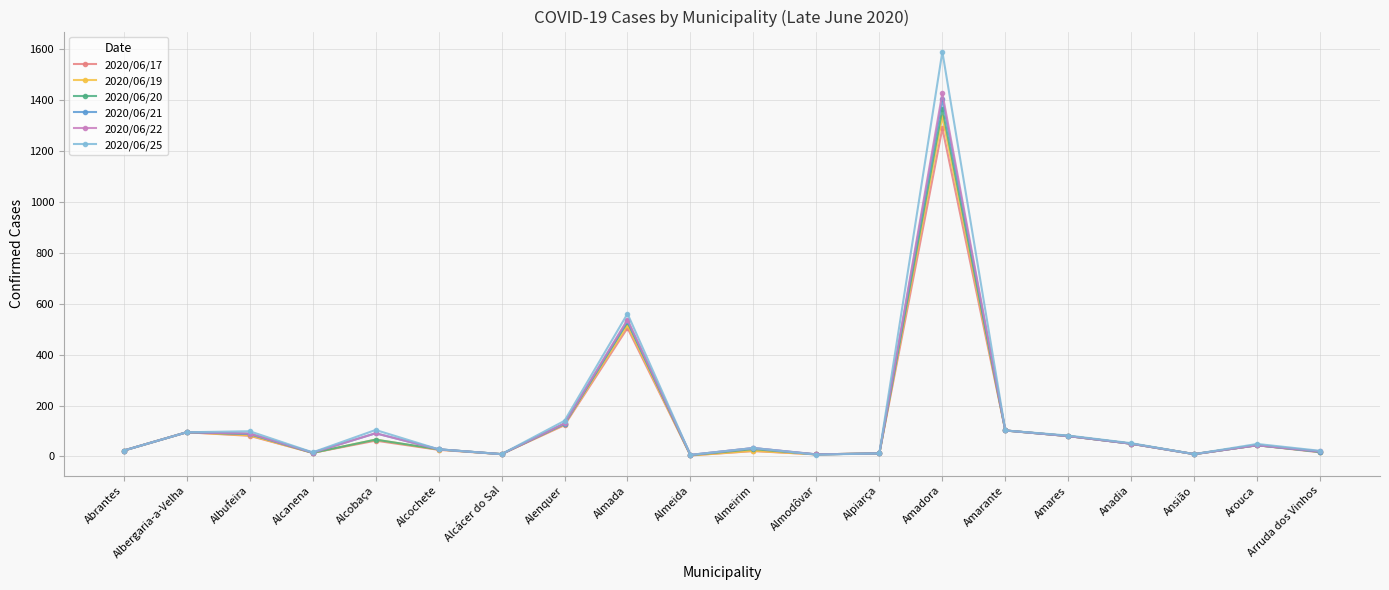

True or false: 2020/06/25 has more than 1 interior local peaks.

True